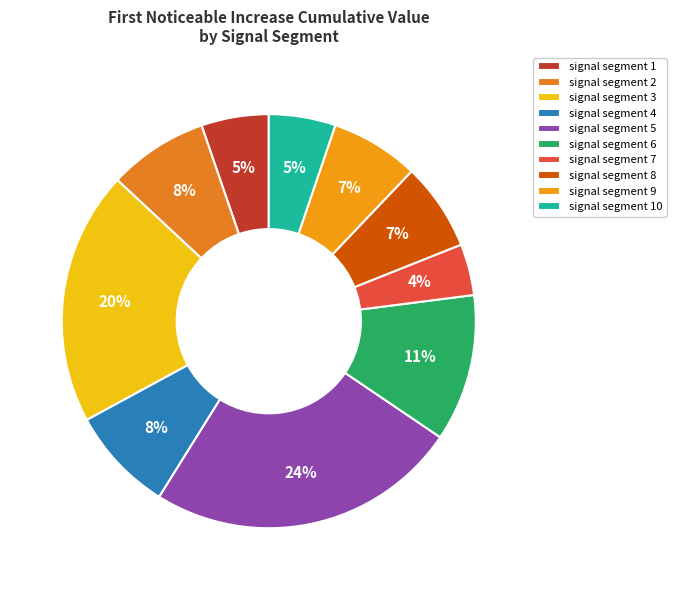

Which category has the smallest portion of the pie?

signal segment 7